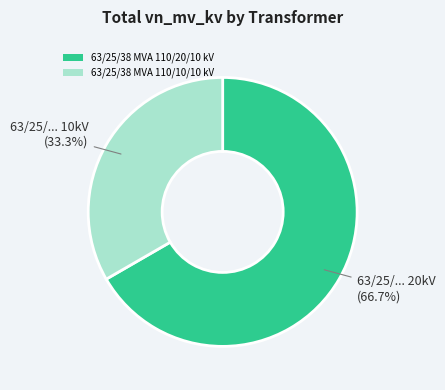

What portion of the pie excludes 63/25/38 MVA 110/20/10 kV?

33.3%